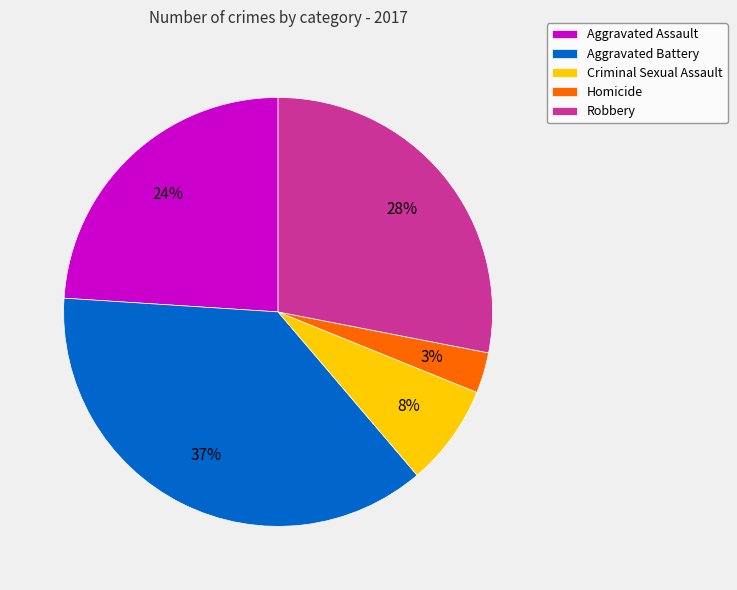

Do Homicide and Robbery together represent more than half of the pie?

No